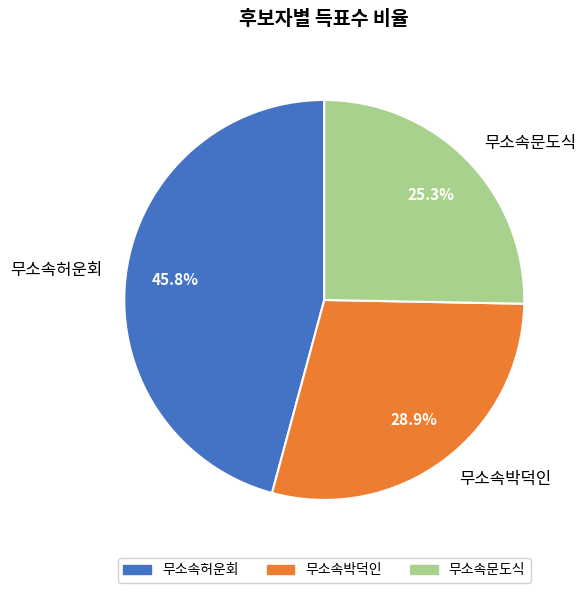

True or false: 무소속문도식 accounts for 25% of the total.

True